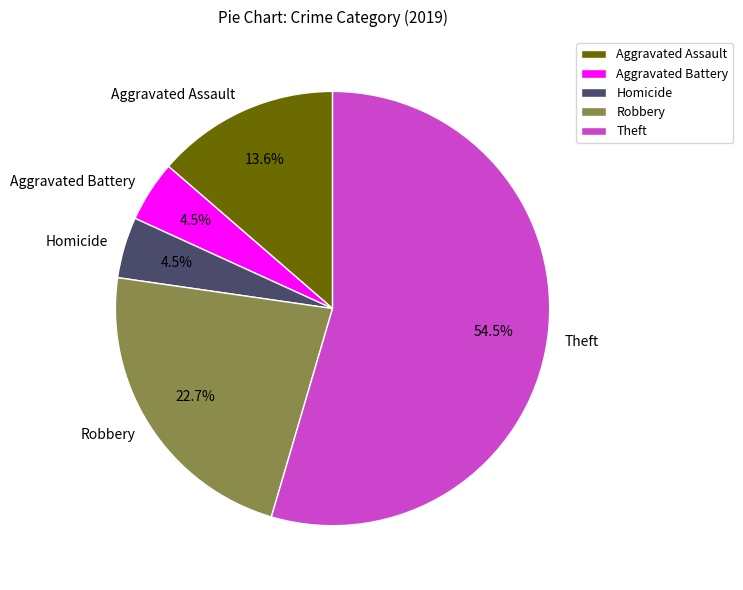

Do Aggravated Battery and Aggravated Assault together represent more than half of the pie?

No